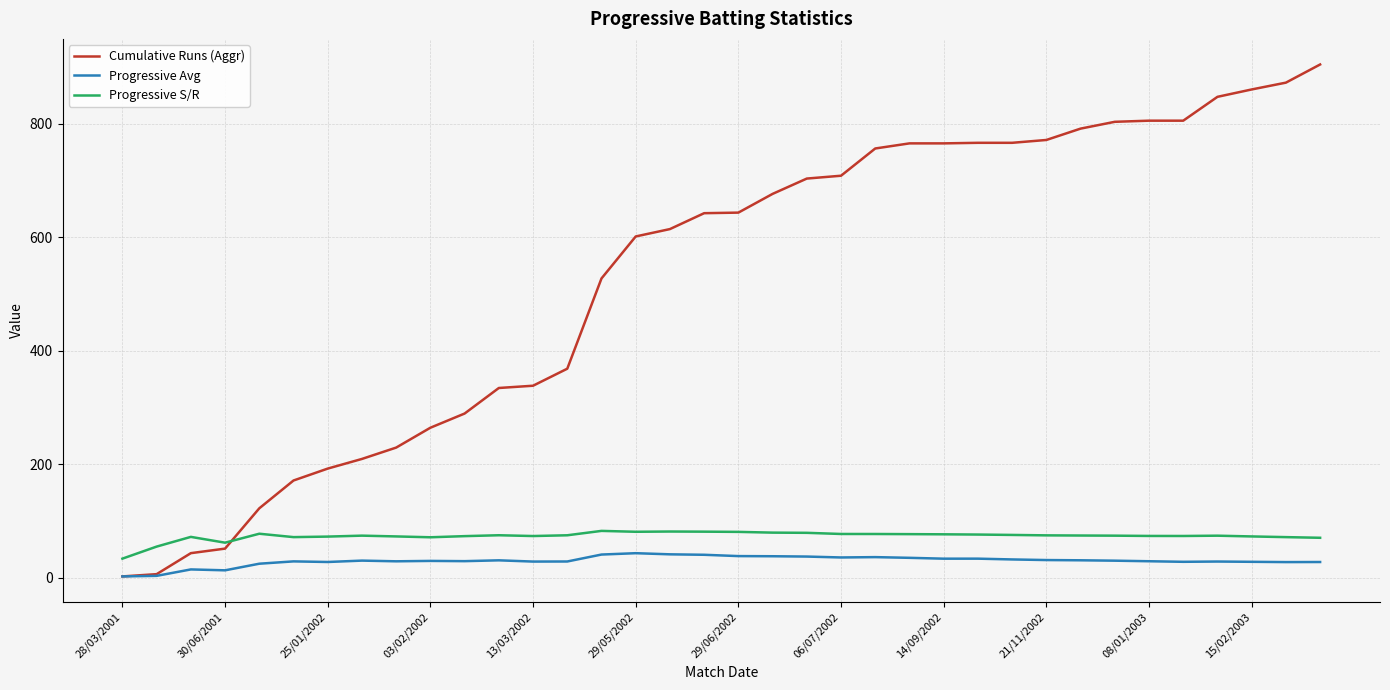

True or false: Cumulative Runs (Aggr) and Progressive S/R intersect in this chart.

True